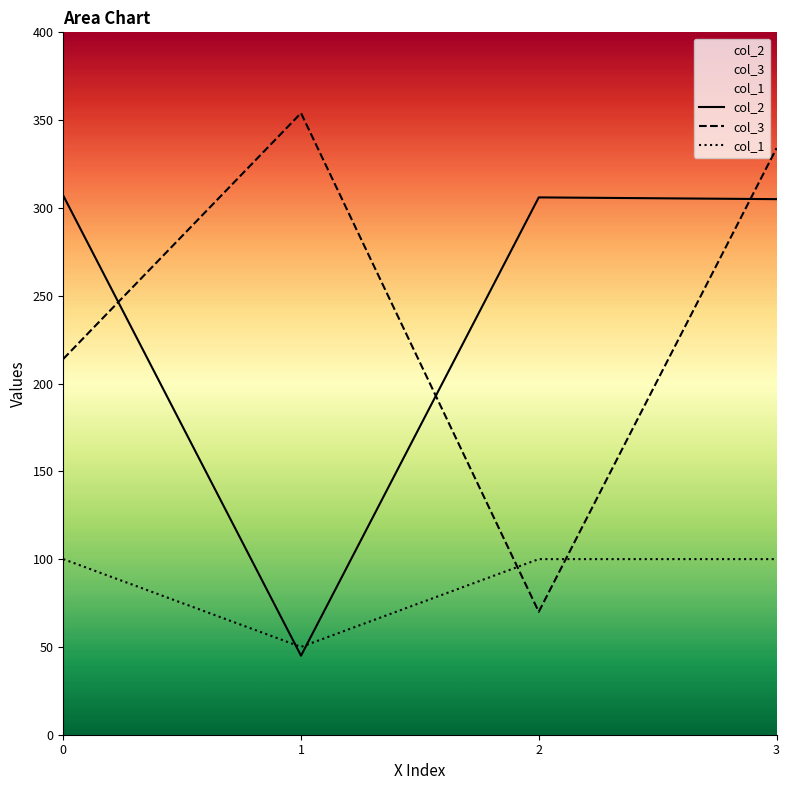

Reading left to right, extract all data points from this chart.

col_2: 307	45	306	305
col_3: 214	354	70	334
col_1: 100	50	100	100